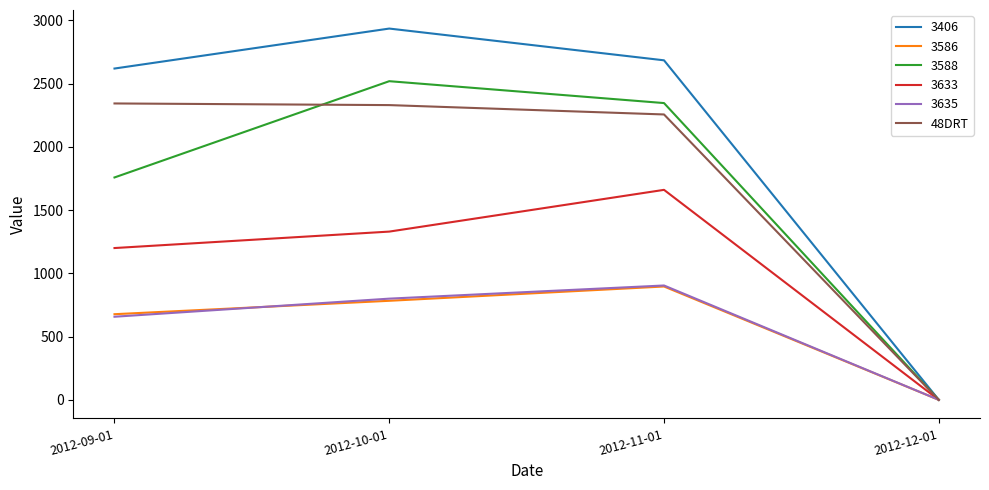

Which series has the largest range (max minus min)?

3406